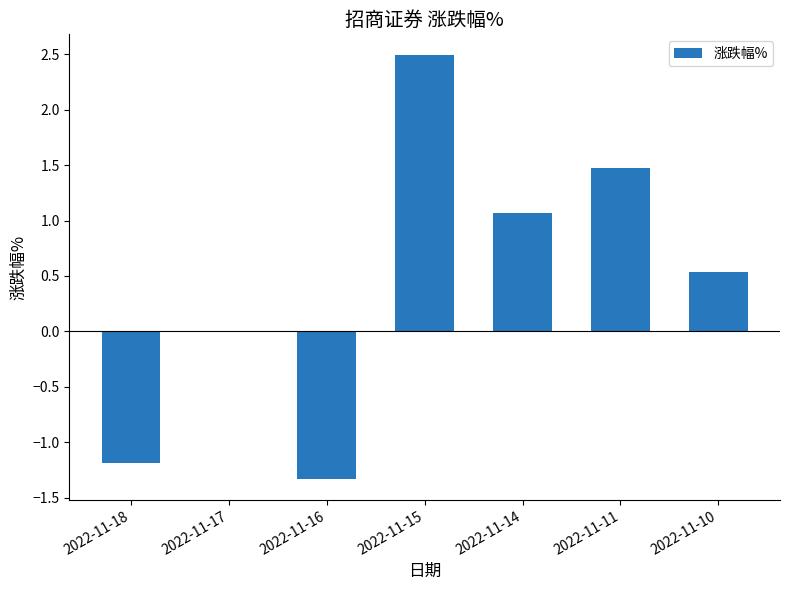

At which category does the chart reach its peak across all series?

2022-11-15